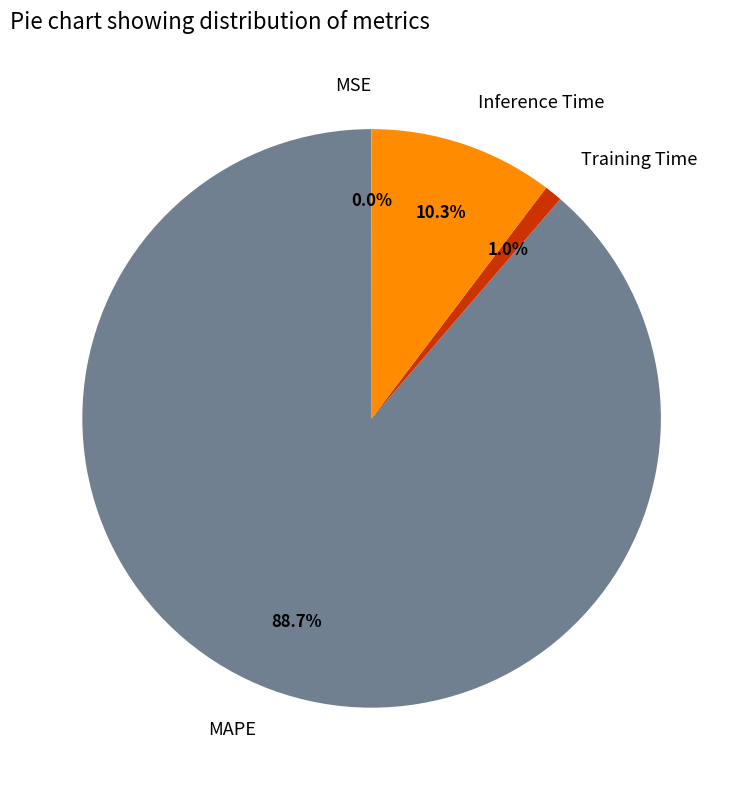

Between Inference Time and MAPE, which is larger?

MAPE